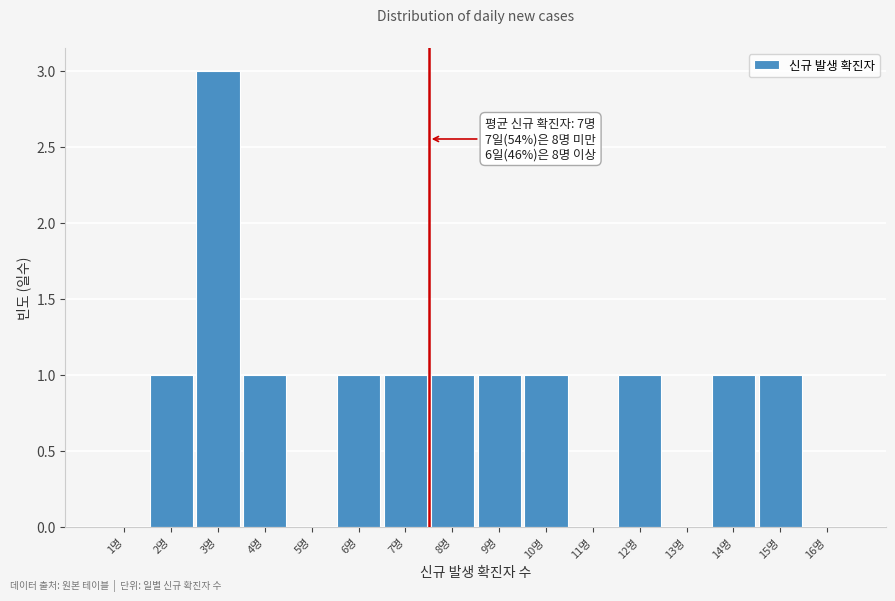

Reading right to left, extract all data points from this chart.

16명=0	15명=1	14명=1	13명=0	12명=1	11명=0	10명=1	9명=1	8명=1	7명=1	6명=1	5명=0	4명=1	3명=3	2명=1	1명=0